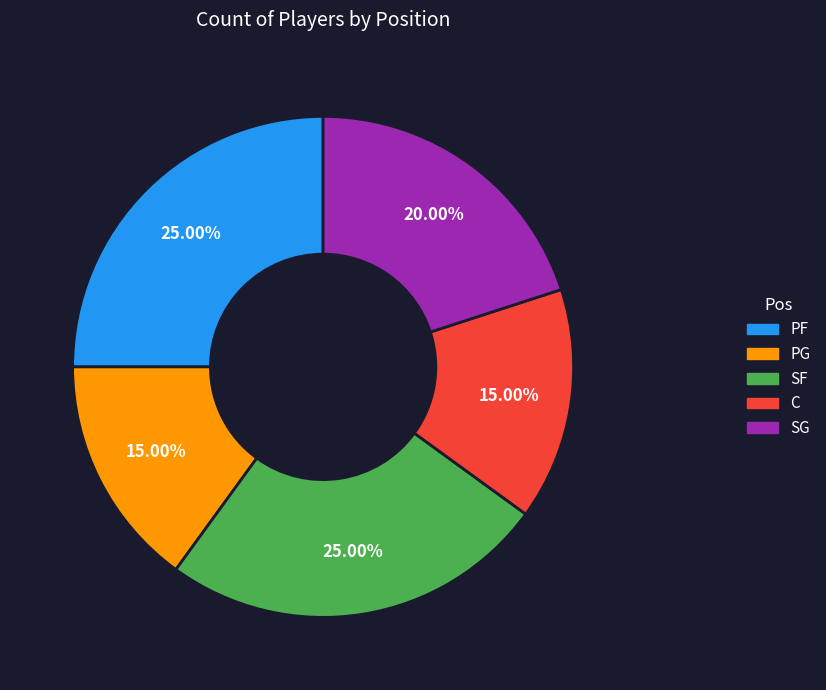

What percentage do SG and C together represent?

35.0%